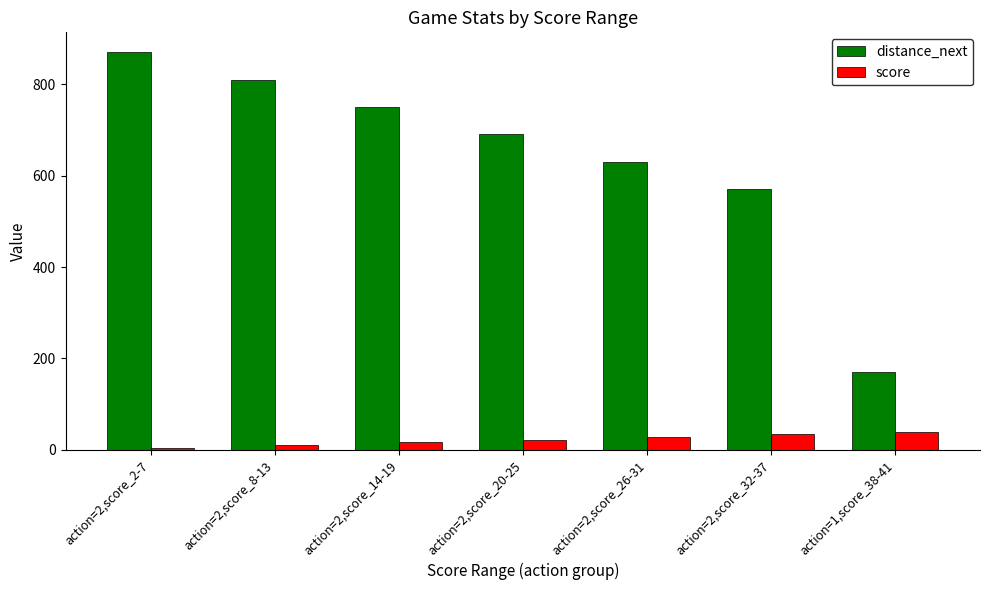

At which label does distance_next reach its minimum?

action=1,score_38-41